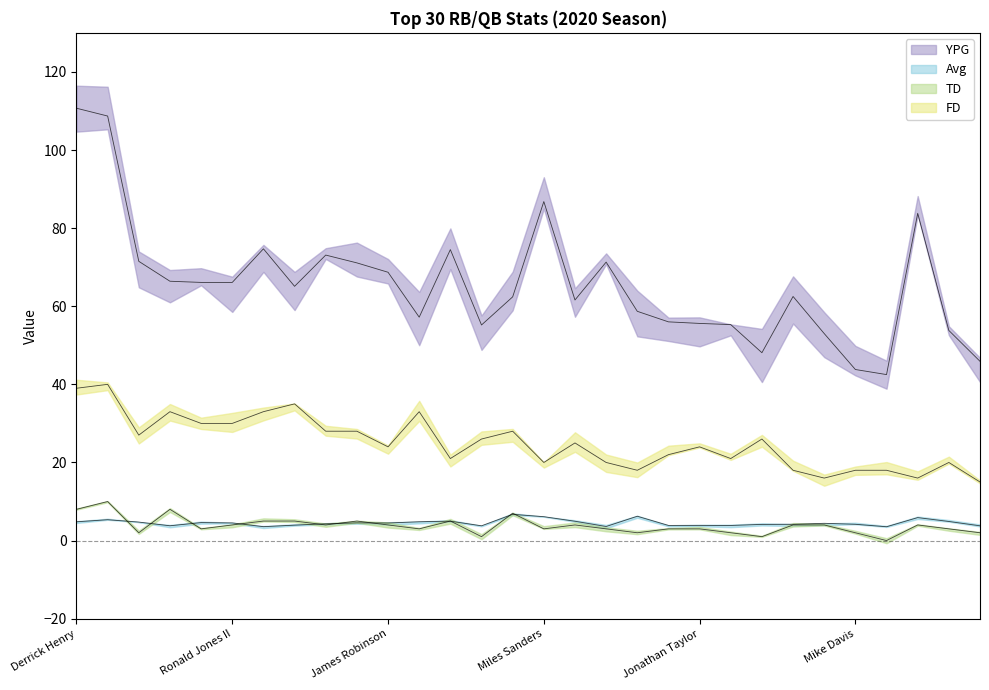

Reading left to right, extract all data points from this chart.

YPG: 110.7	108.7	71.5	66.4	66.1	66.1	74.7	65.1	73.1	71.1	68.7	57.2	74.5	55.2	62.4	86.8	61.6	71.3	58.7	56.0	55.6	55.3	48.1	62.5	53.0	43.8	42.5	83.8	53.8	45.9
Avg: 4.8	5.3	4.7	3.8	4.6	4.5	3.6	4.0	4.3	4.5	4.5	4.8	5.0	3.8	6.7	6.1	5.0	3.6	6.2	3.9	3.9	3.9	4.1	4.2	4.4	4.2	3.5	5.9	4.9	3.8
TD: 8.0	10.0	2.0	8.0	3.0	4.0	5.0	5.0	4.0	5.0	4.0	3.0	5.0	1.0	7.0	3.0	4.0	3.0	2.0	3.0	3.0	2.0	1.0	4.0	4.0	2.0	0.0	4.0	3.0	2.0
FD: 39.0	40.0	27.0	33.0	30.0	30.0	33.0	35.0	28.0	28.0	24.0	33.0	21.0	26.0	28.0	20.0	25.0	20.0	18.0	22.0	24.0	21.0	26.0	18.0	16.0	18.0	18.0	16.0	20.0	15.0